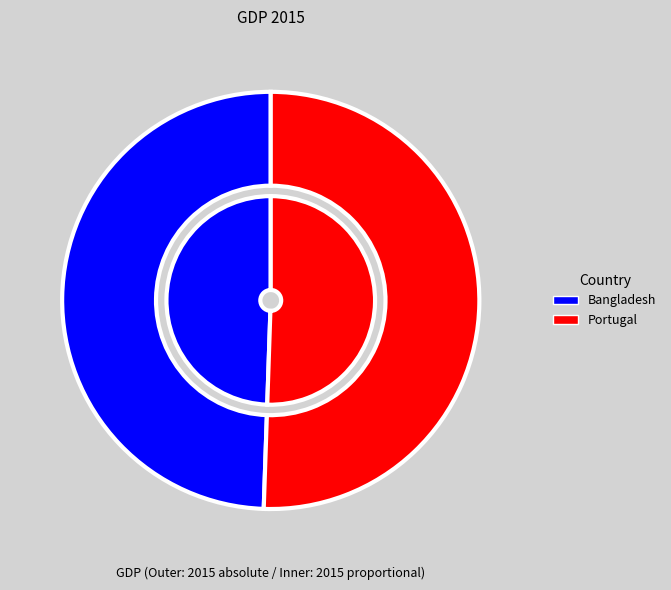

To the nearest percent, what is the combined percentage of Portugal and Bangladesh?

100%